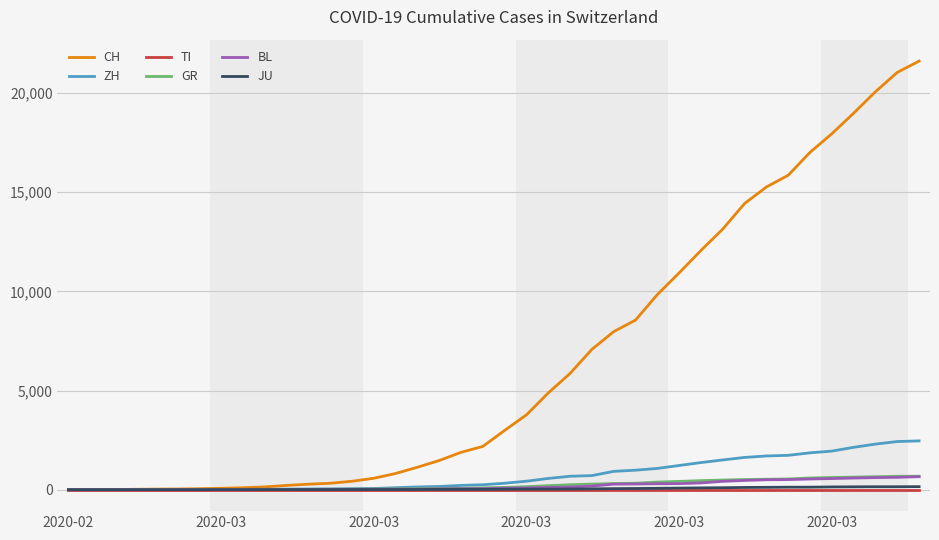

Which series has the largest range (max minus min)?

CH